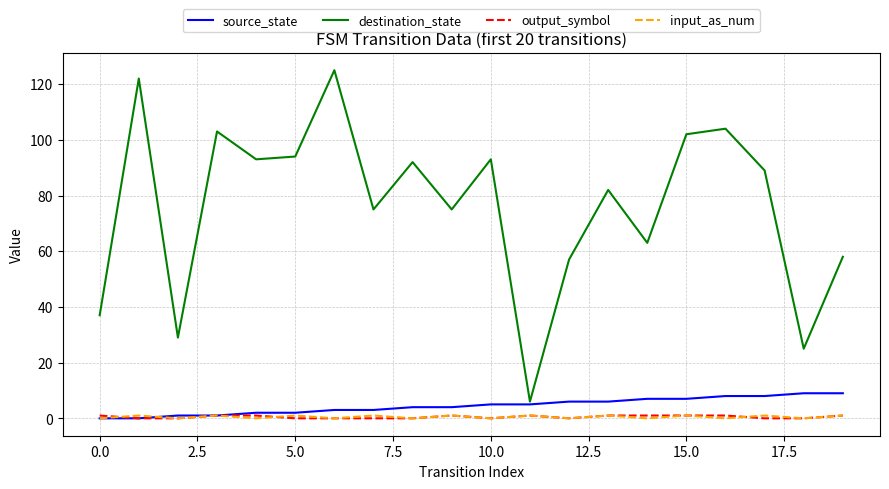

Reading right to left, what are all the values shown in this chart?

source_state: 9	9	8	8	7	7	6	6	5	5	4	4	3	3	2	2	1	1	0	0
destination_state: 58	25	89	104	102	63	82	57	6	93	75	92	75	125	94	93	103	29	122	37
output_symbol: 1	0	0	1	1	1	1	0	1	0	1	0	0	0	0	1	1	0	0	1
input_as_num: 1	0	1	0	1	0	1	0	1	0	1	0	1	0	1	0	1	0	1	0